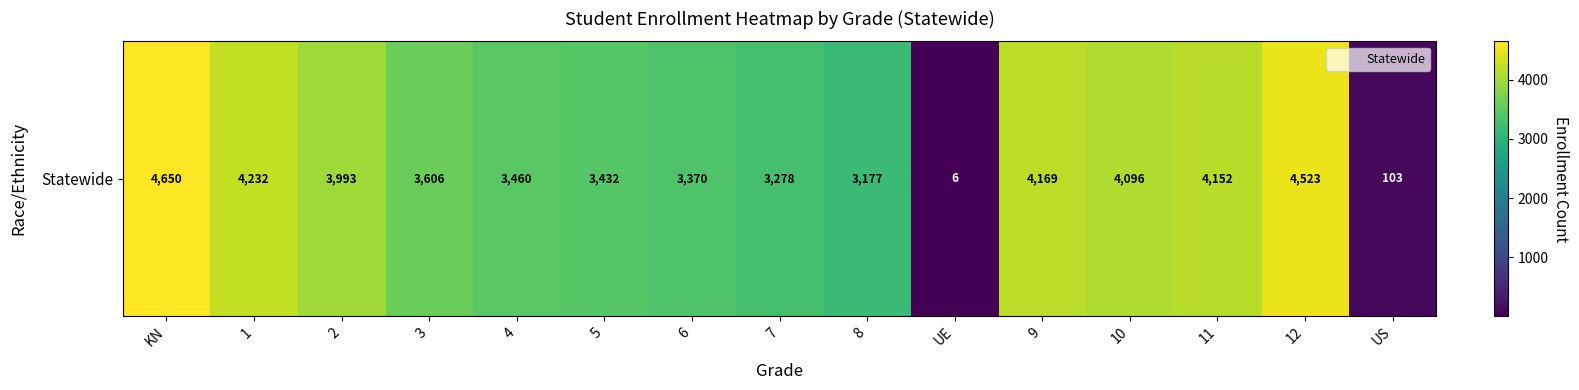

The chart shows a value of 7403 at 12. True or false?

False